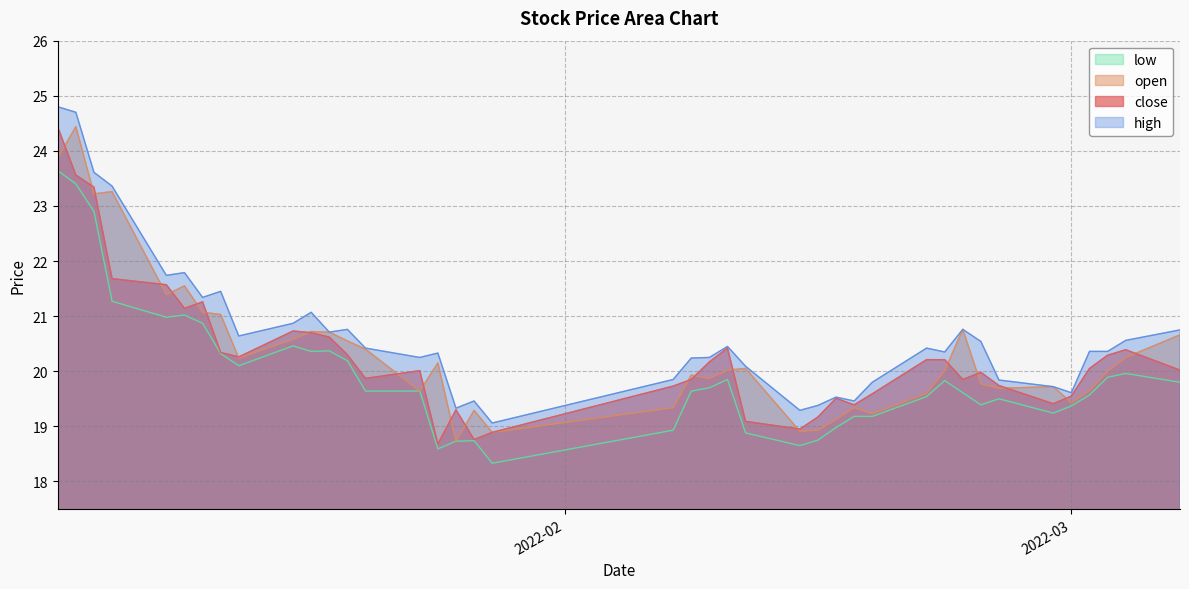

What is the total value across all series at 2022-02-22?

80.4